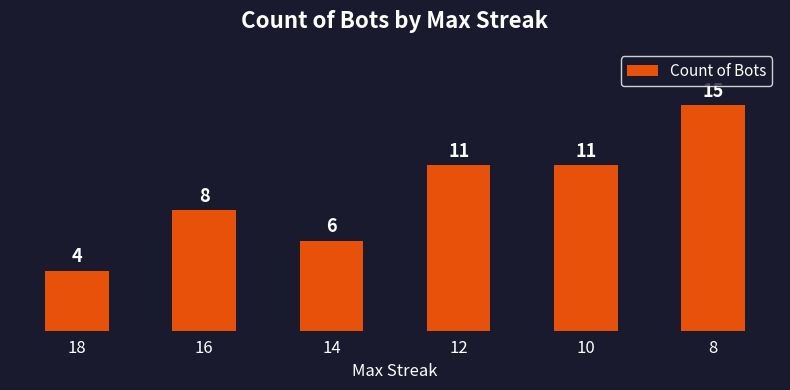

What is the sum of all values?

55